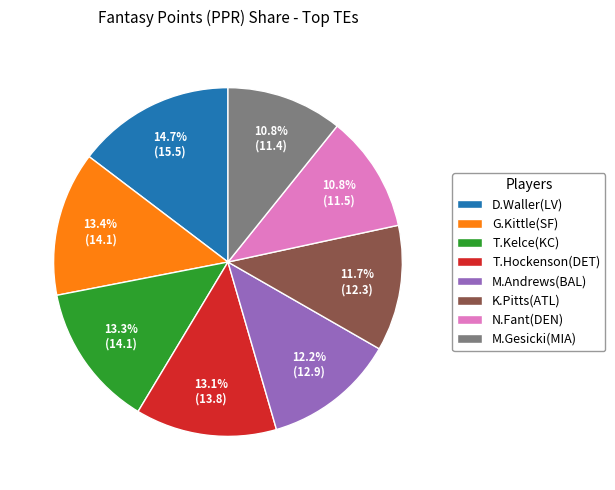

Is the sum of G.Kittle(SF) and M.Andrews(BAL) greater than half?

No